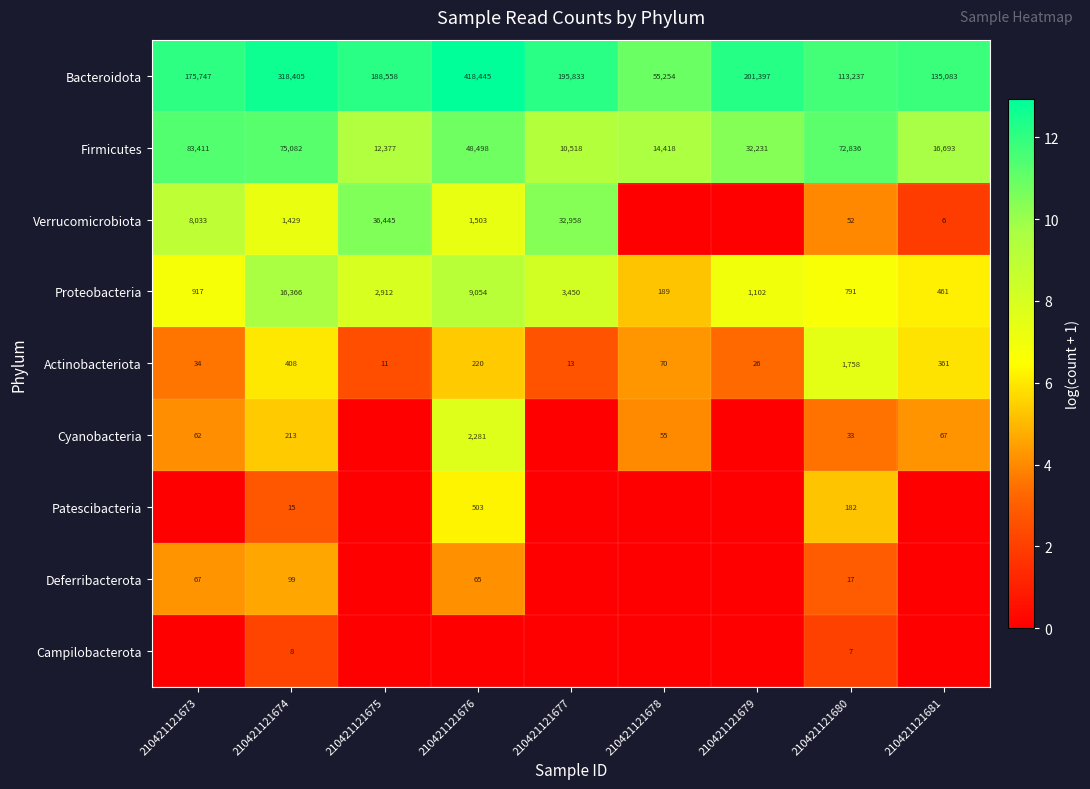

Where does the Firmicutes series first go above 32231?

210421121673